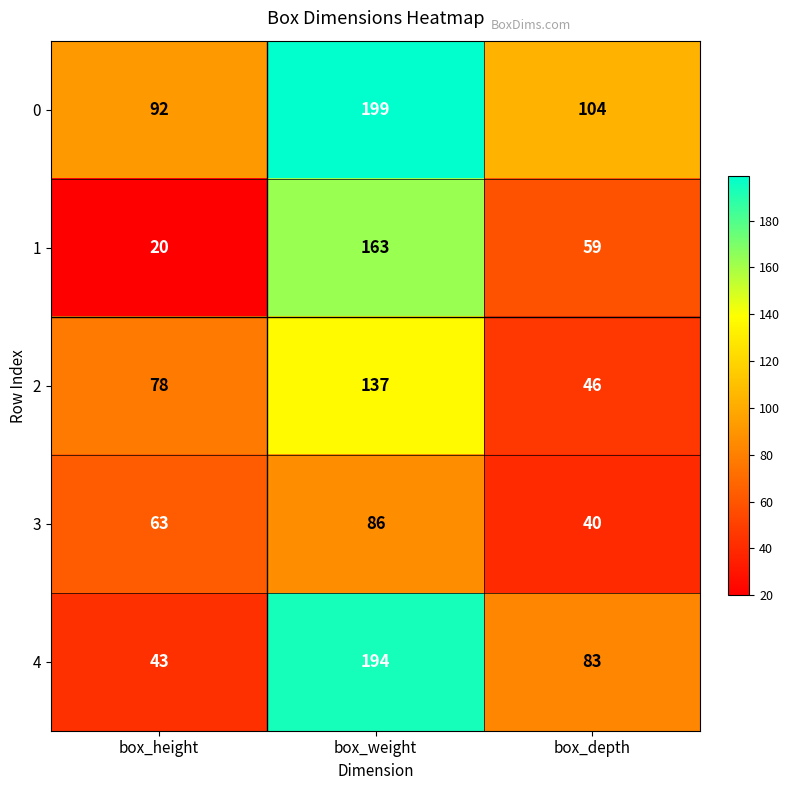

At which label does 0 reach its minimum?

box_height